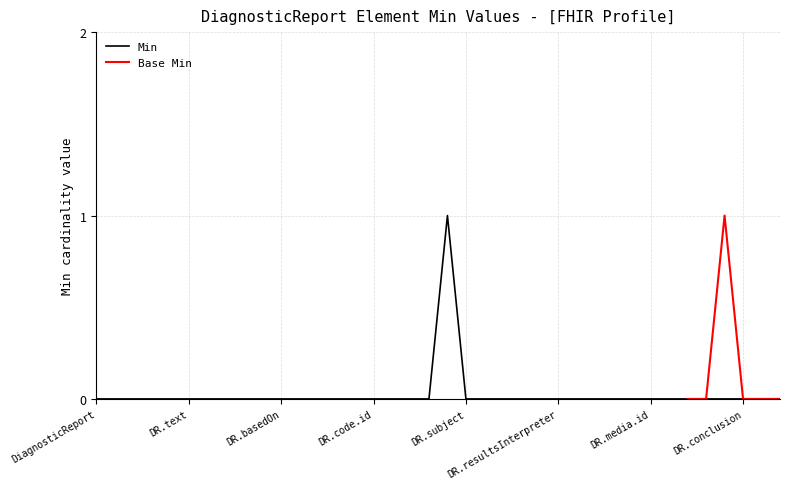

Which label corresponds to the smallest value in the chart?

DiagnosticReport